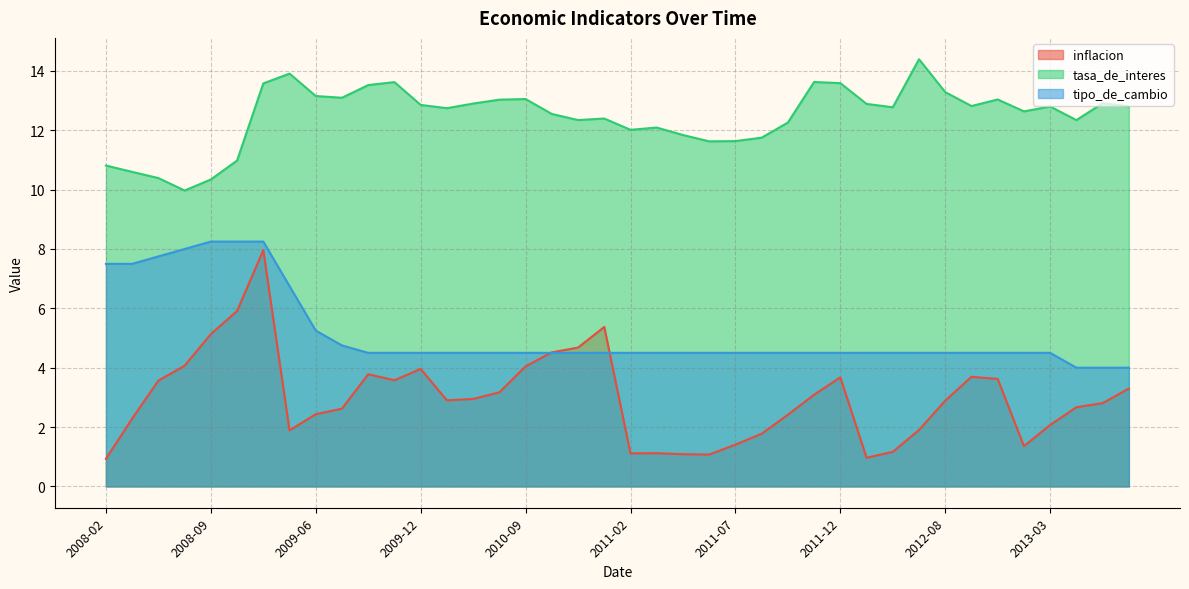

List the series in order of their peak value, highest first.

tasa_de_interes, tipo_de_cambio, inflacion